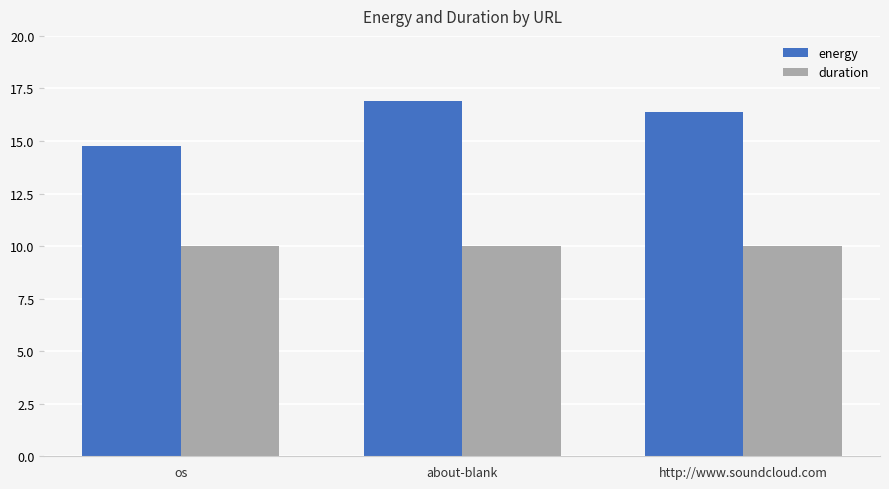

How many values in the energy series exceed 16?

2